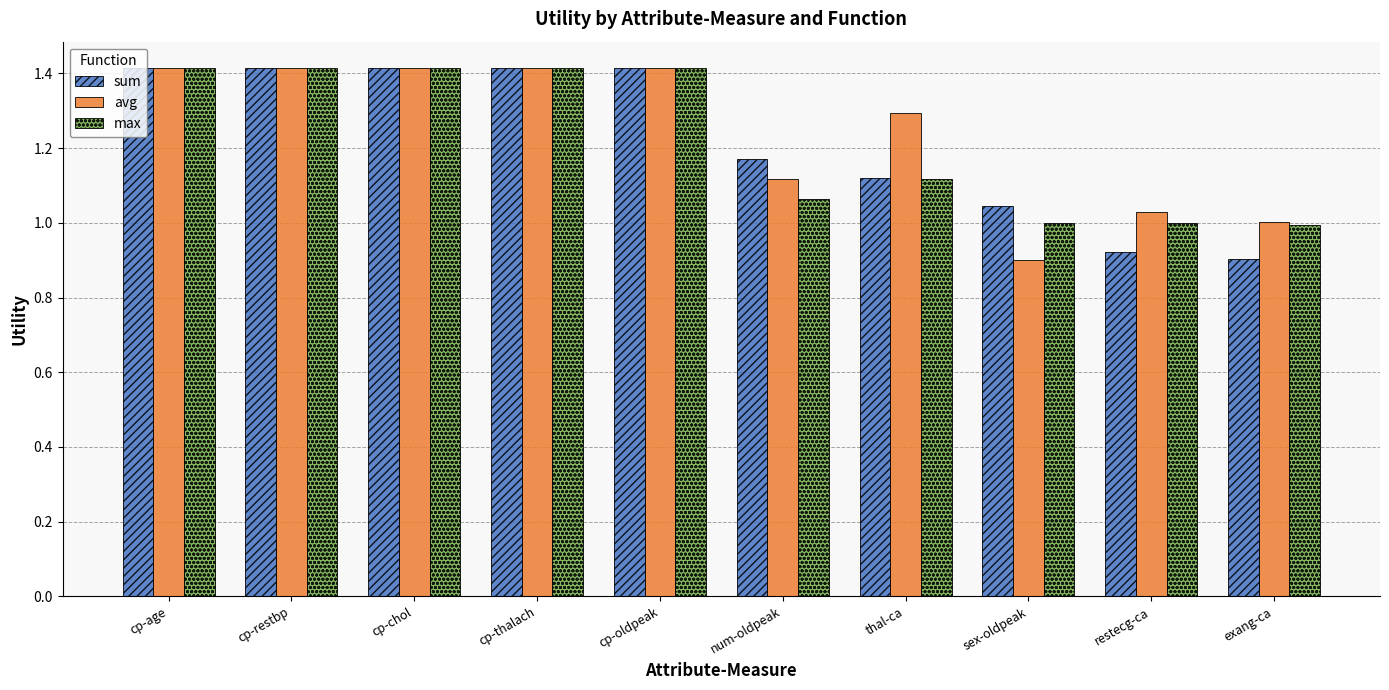

How many groups of bars are there?

10